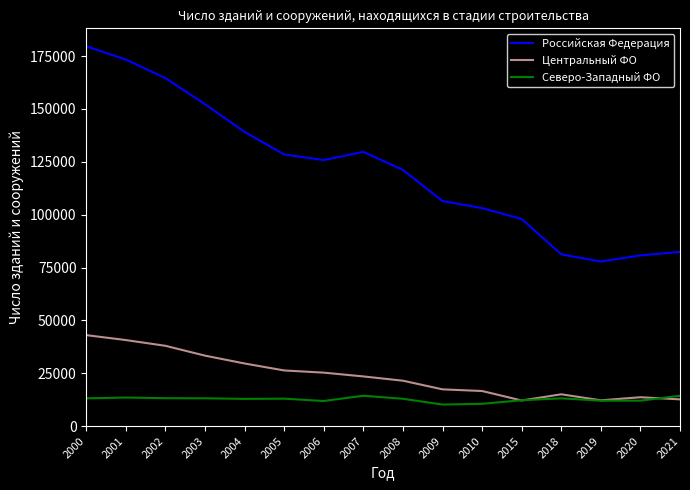

What is the difference between the maximum and minimum values in the Северо-Западный ФО series?

4168